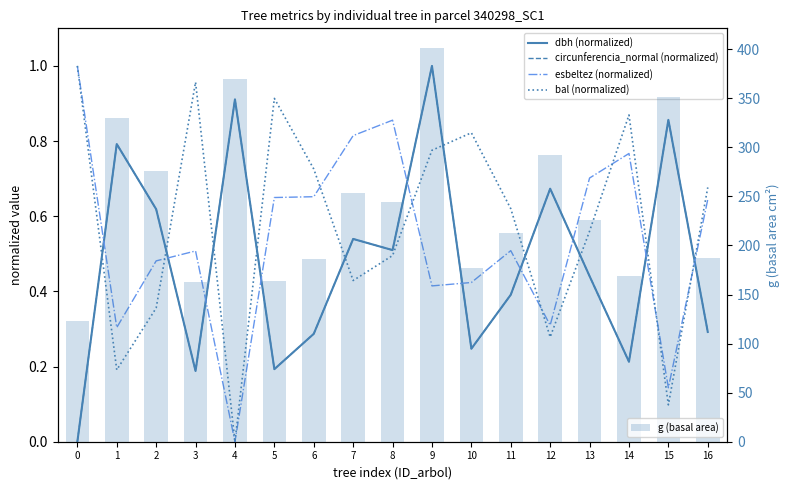

Reading left to right, list all the values displayed in this chart.

dbh (normalized): 0.0	0.8	0.6	0.2	0.9	0.2	0.3	0.5	0.5	1.0	0.2	0.4	0.7	0.4	0.2	0.9	0.3
circunferencia_normal (normalized): 0.0	0.8	0.6	0.2	0.9	0.2	0.3	0.5	0.5	1.0	0.2	0.4	0.7	0.4	0.2	0.9	0.3
esbeltez (normalized): 1.0	0.3	0.5	0.5	0.0	0.6	0.7	0.8	0.9	0.4	0.4	0.5	0.3	0.7	0.8	0.1	0.6
bal (normalized): 1.0	0.2	0.4	1.0	0.0	0.9	0.7	0.4	0.5	0.8	0.8	0.6	0.3	0.6	0.9	0.1	0.7
g (basal area): 122.7	330.1	276.1	162.9	369.8	164.0	186.3	253.1	244.7	401.1	176.7	212.5	292.6	225.7	168.6	351.3	187.5